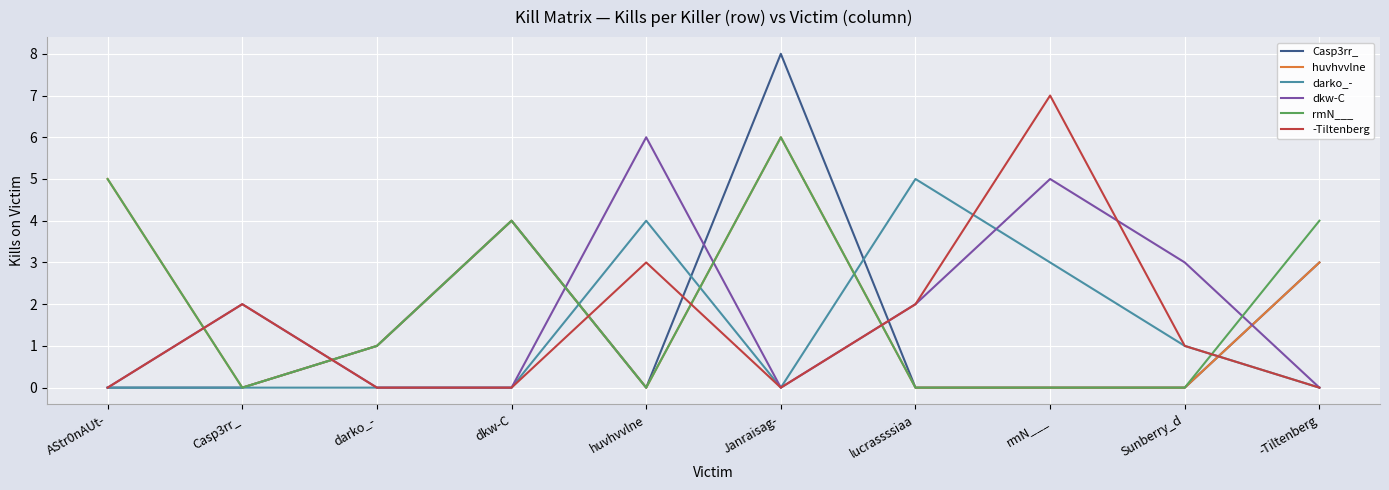

In -Tiltenberg, how many points are higher than both neighbors (excluding endpoints)?

3